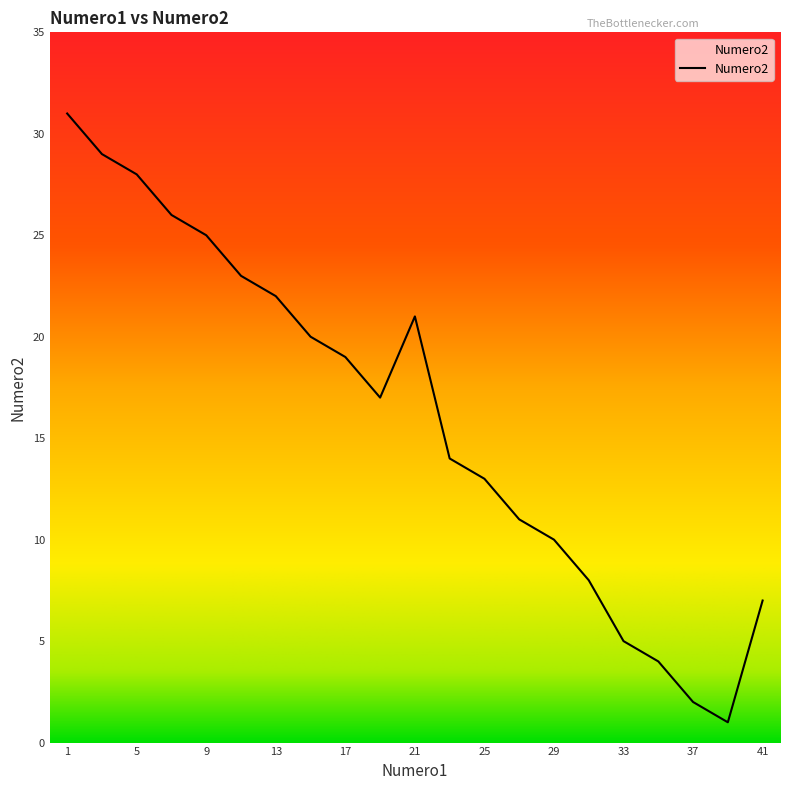

Reading left to right, extract all data points from this chart.

31	29	28	26	25	23	22	20	19	17	21	14	13	11	10	8	5	4	2	1	7